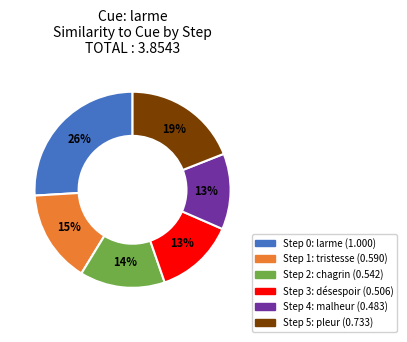

Count the number of slices in the pie.

6